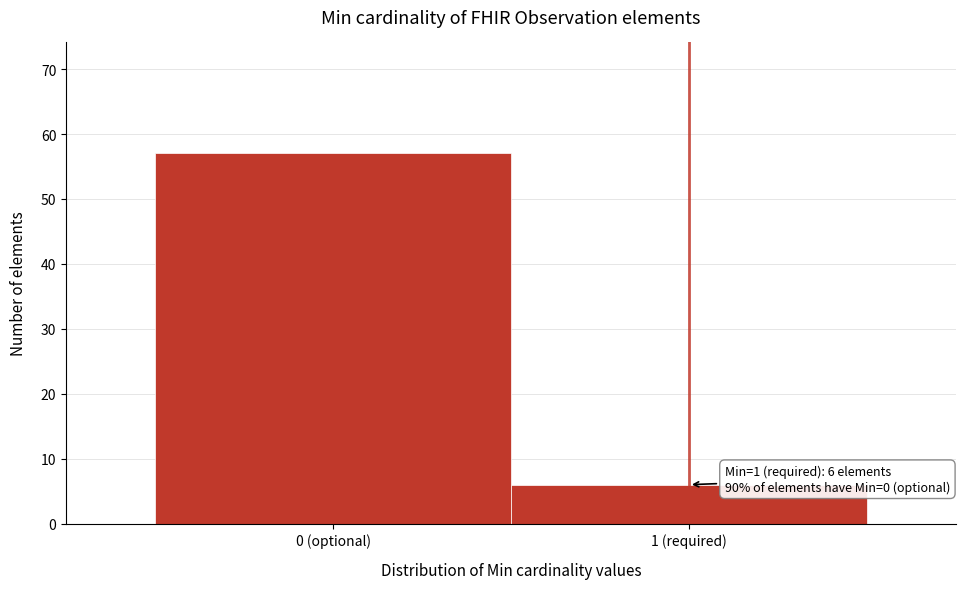

Reading left to right, list all the values displayed in this chart.

0 (optional)=57	1 (required)=6